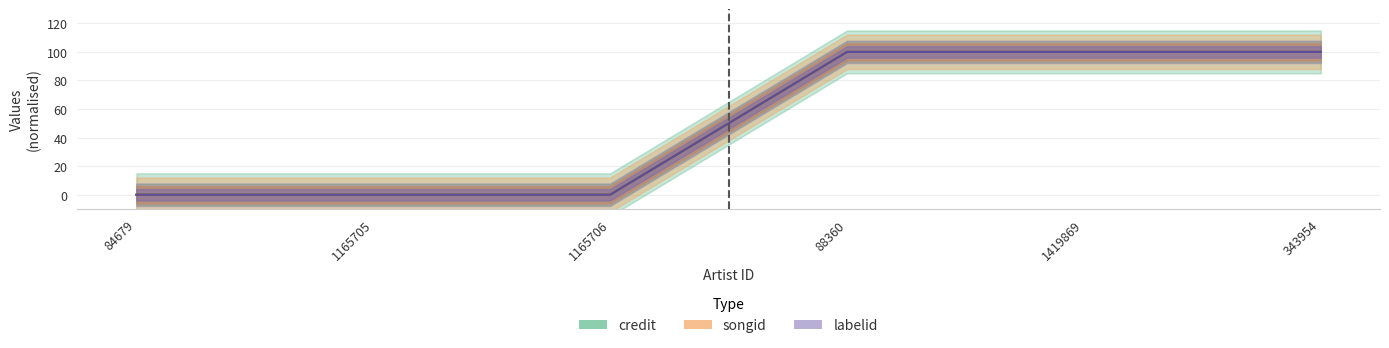

What is the maximum value shown in the chart?

100